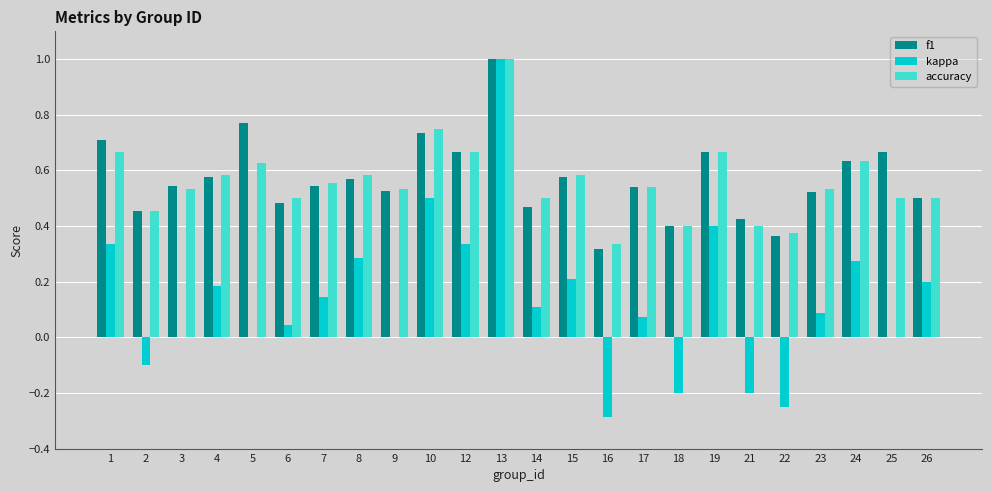

What is the maximum value shown in the chart?

1.0